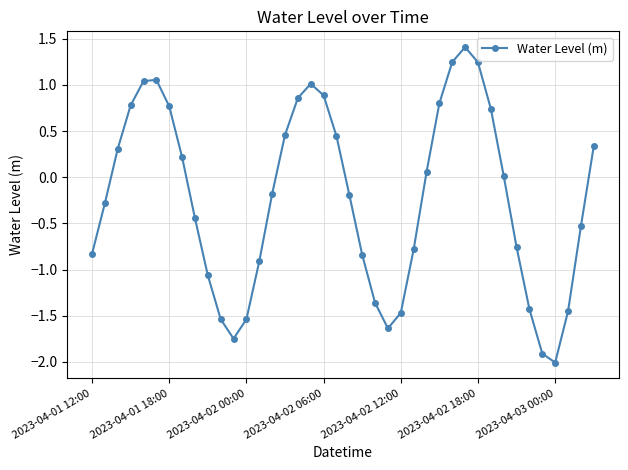

What is the difference between the maximum and minimum values?

3.4